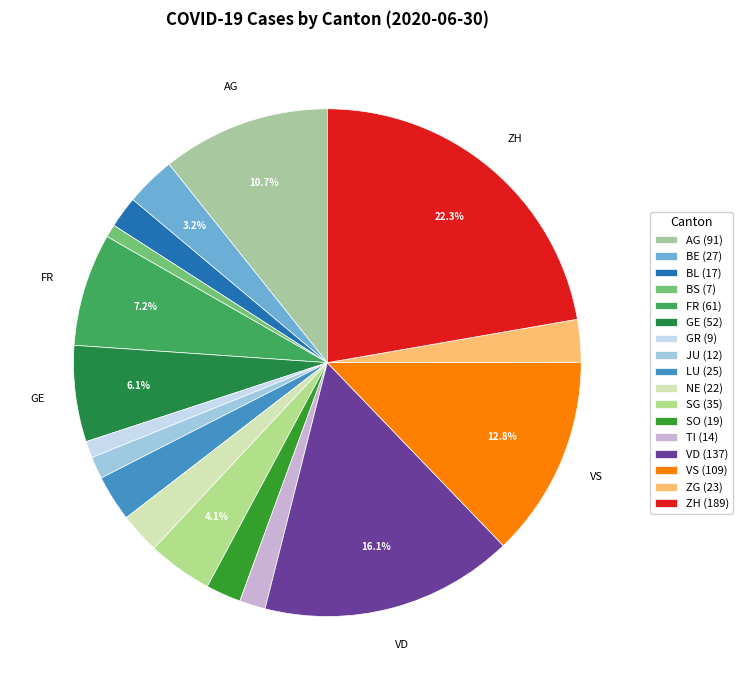

True or false: BS accounts for 9% of the total.

False